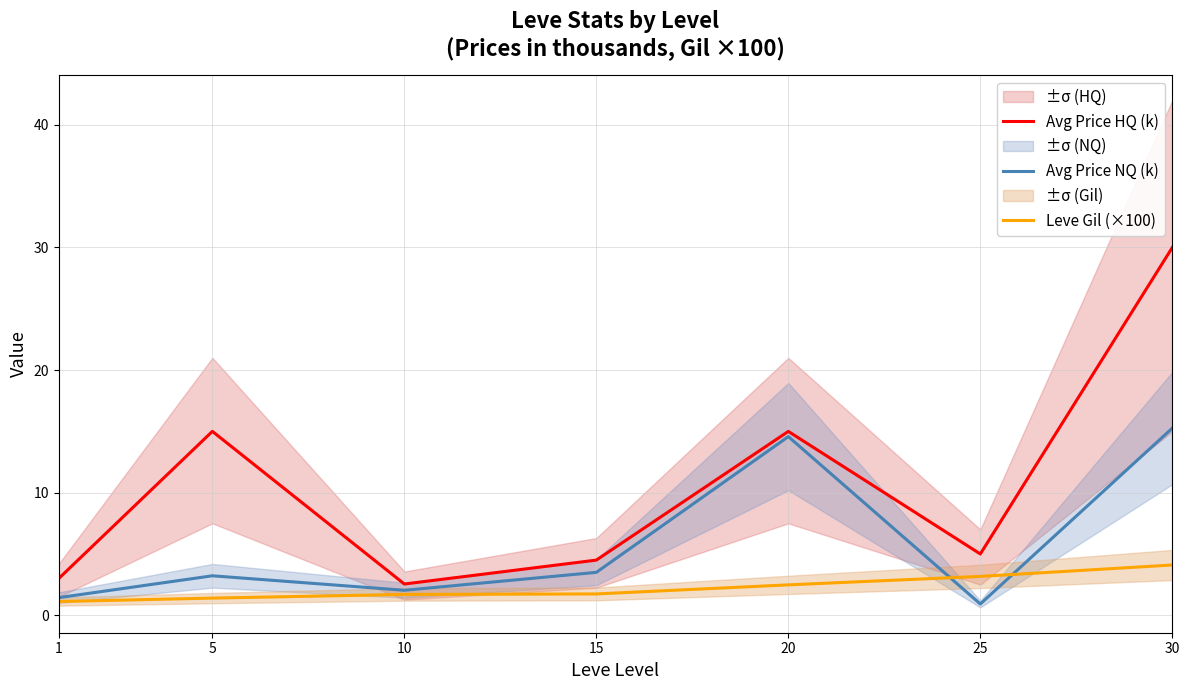

List the series in order of their peak value, highest first.

Avg Price HQ (k), Avg Price NQ (k), Leve Gil (×100)